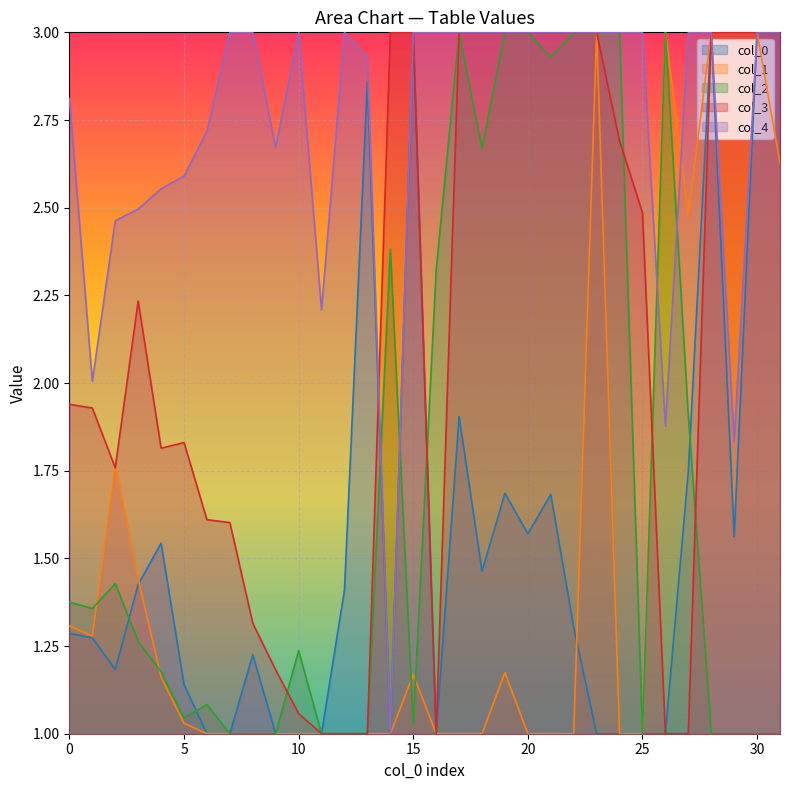

Is it true that col_4 equals 2.8 at 0?

True